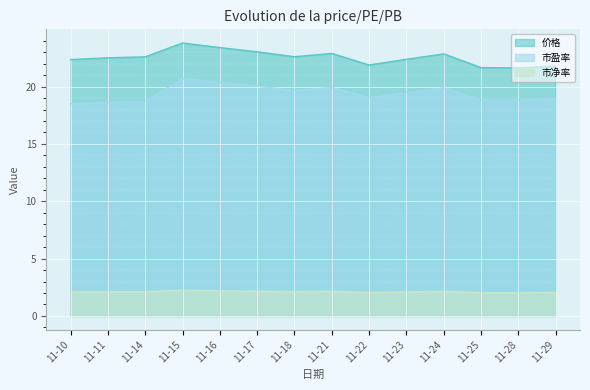

What is the difference between the 价格 values at 11-23 and 11-25?

0.7